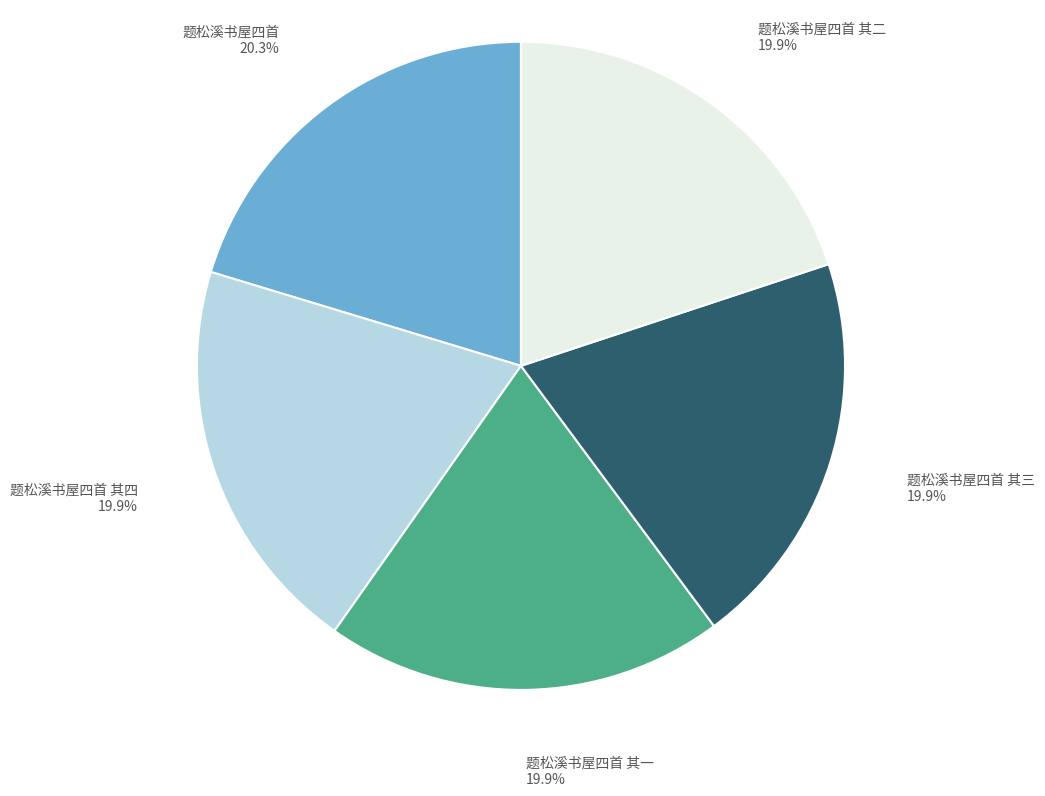

Does any single category account for the majority?

No